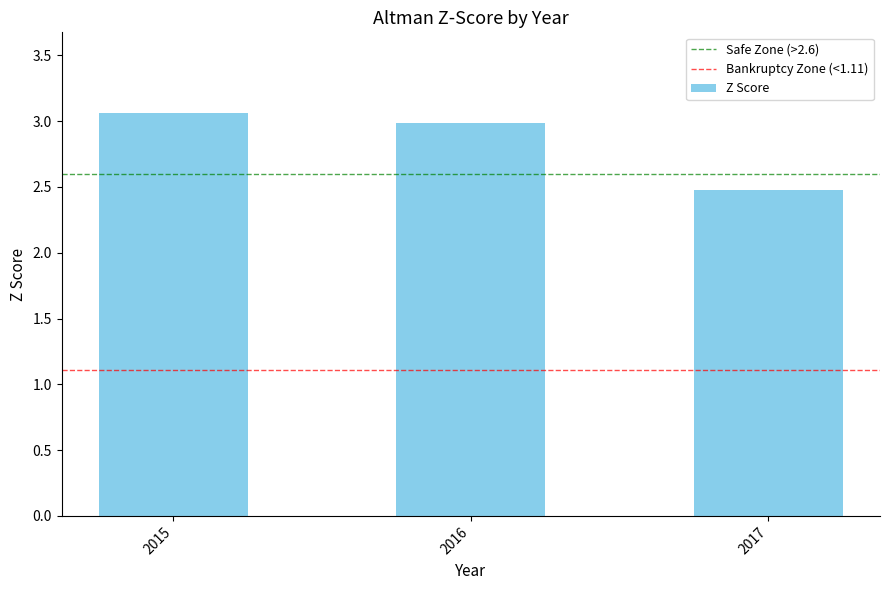

Are the bars horizontal?

No